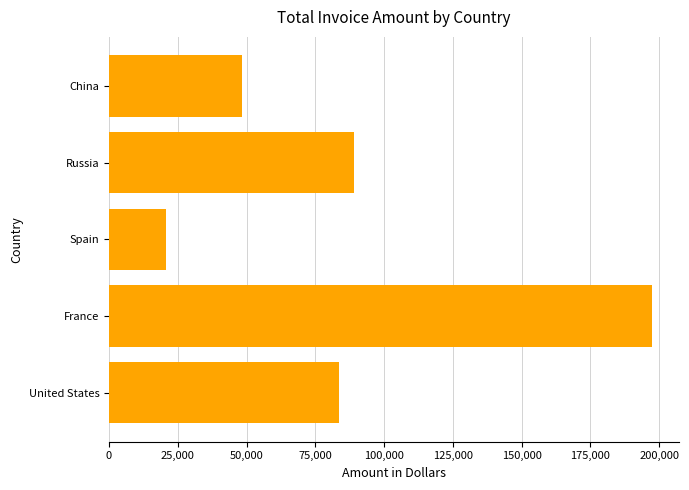

Which category has the lowest value across all series?

Spain